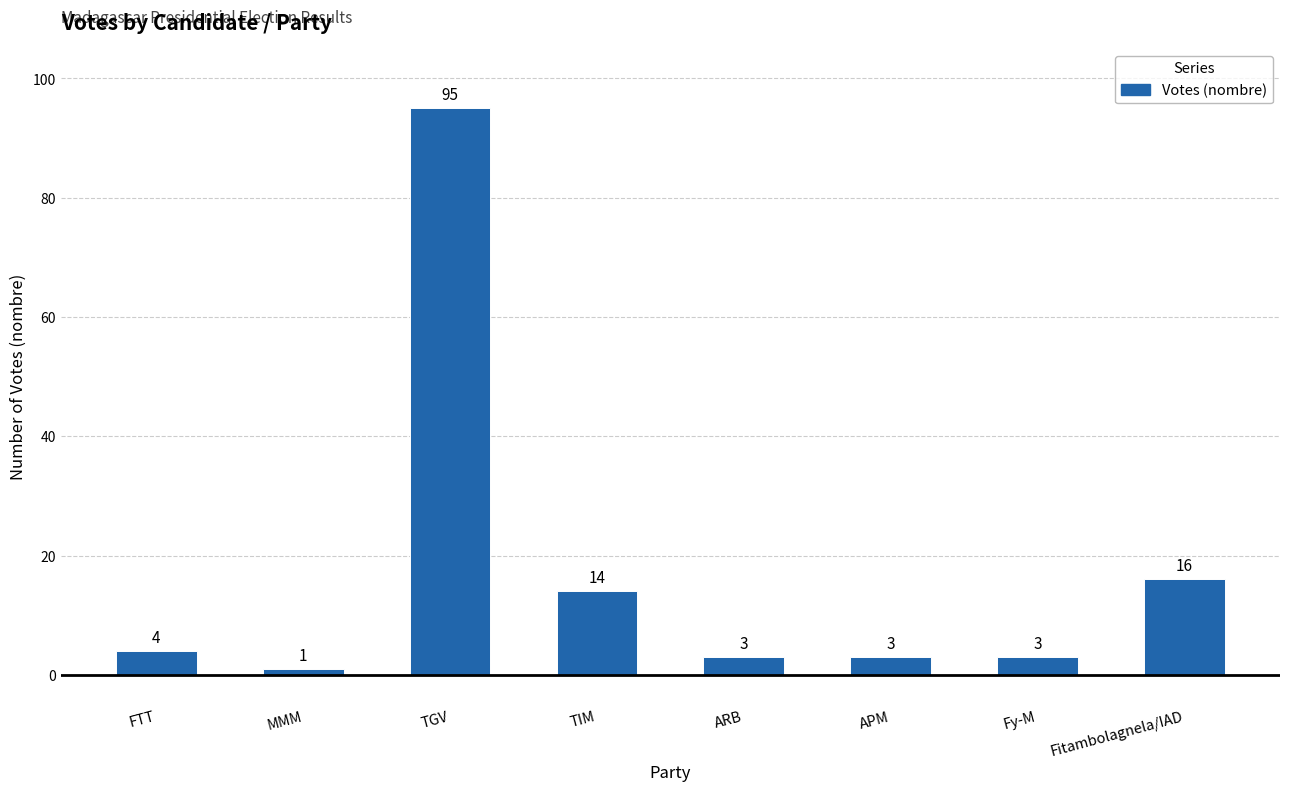

Which has a higher value, Fitambolagnela/IAD or TGV?

TGV